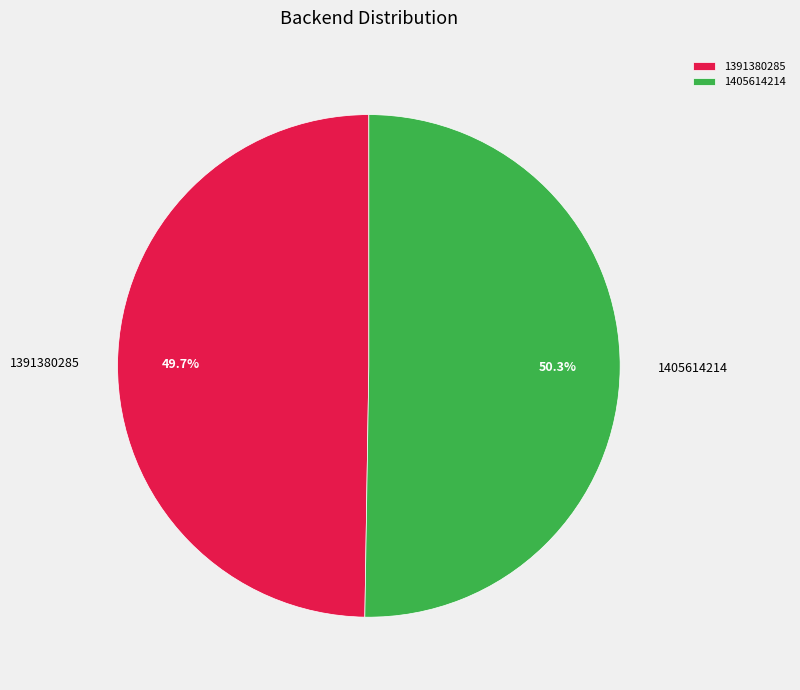

Which slice is the largest?

1405614214